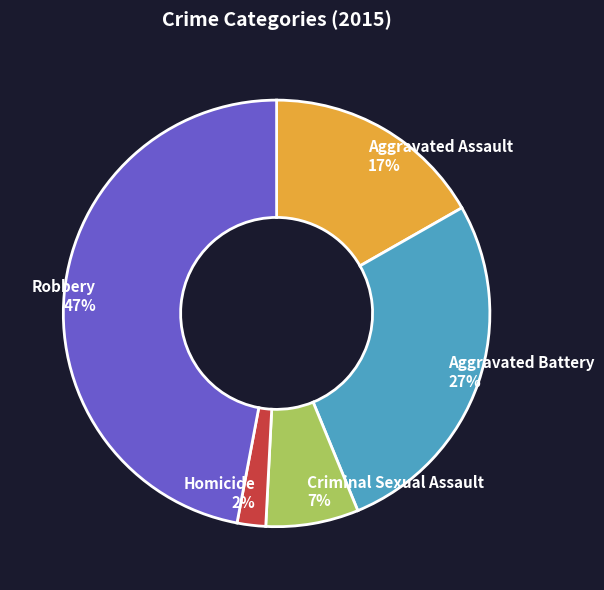

How many slices are in this pie chart?

5